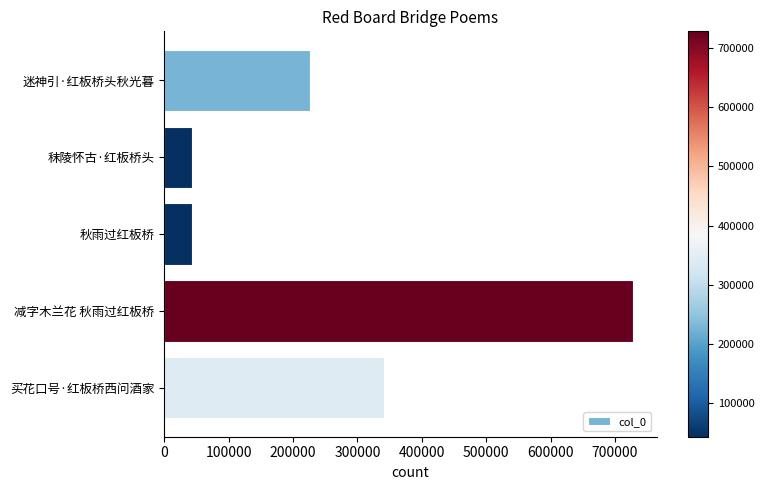

The chart shows a value of 282296 at 减字木兰花 秋雨过红板桥. True or false?

False